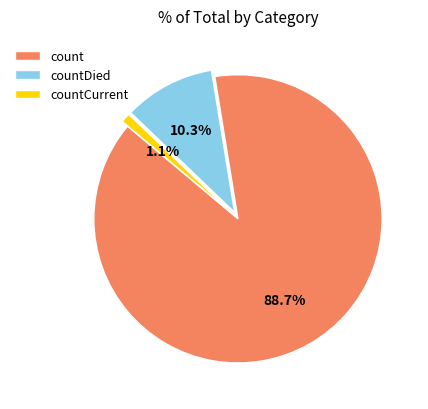

What is the largest slice in the pie chart?

count